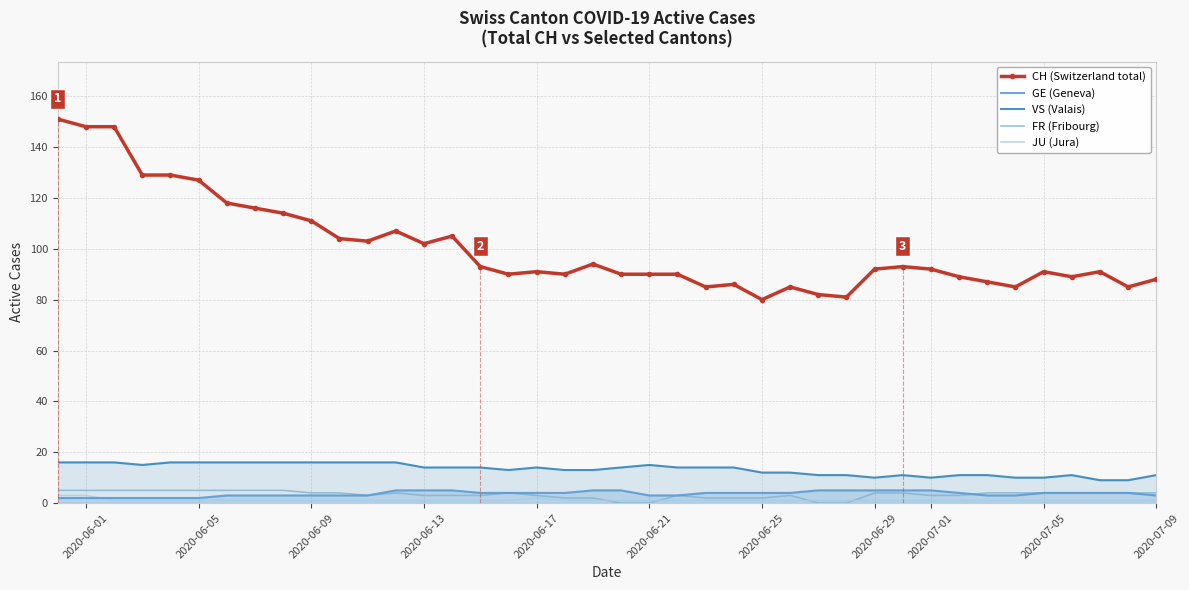

True or false: VS (Valais) and GE (Geneva) cross at least once.

False